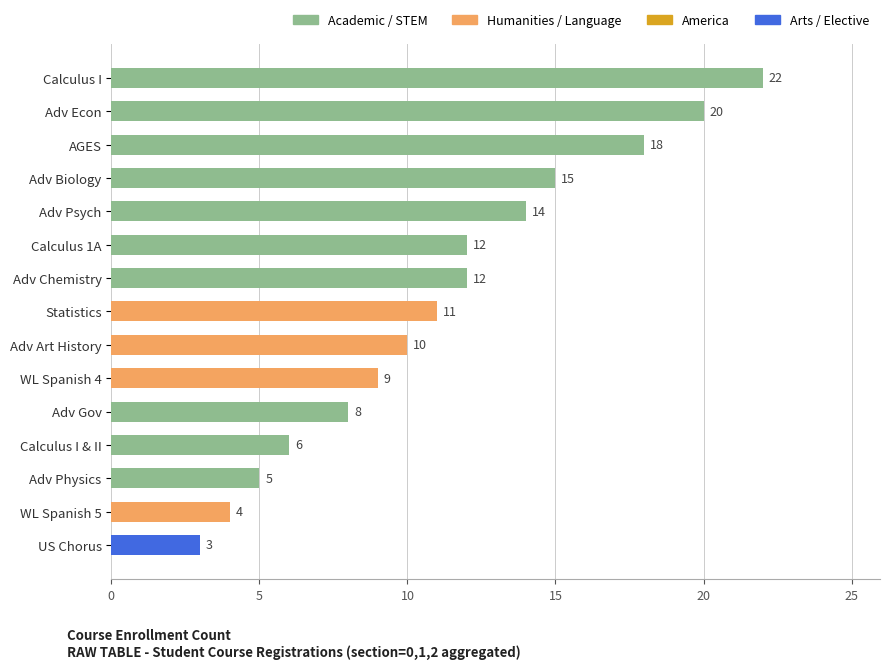

How many distinct data groups are displayed?

1